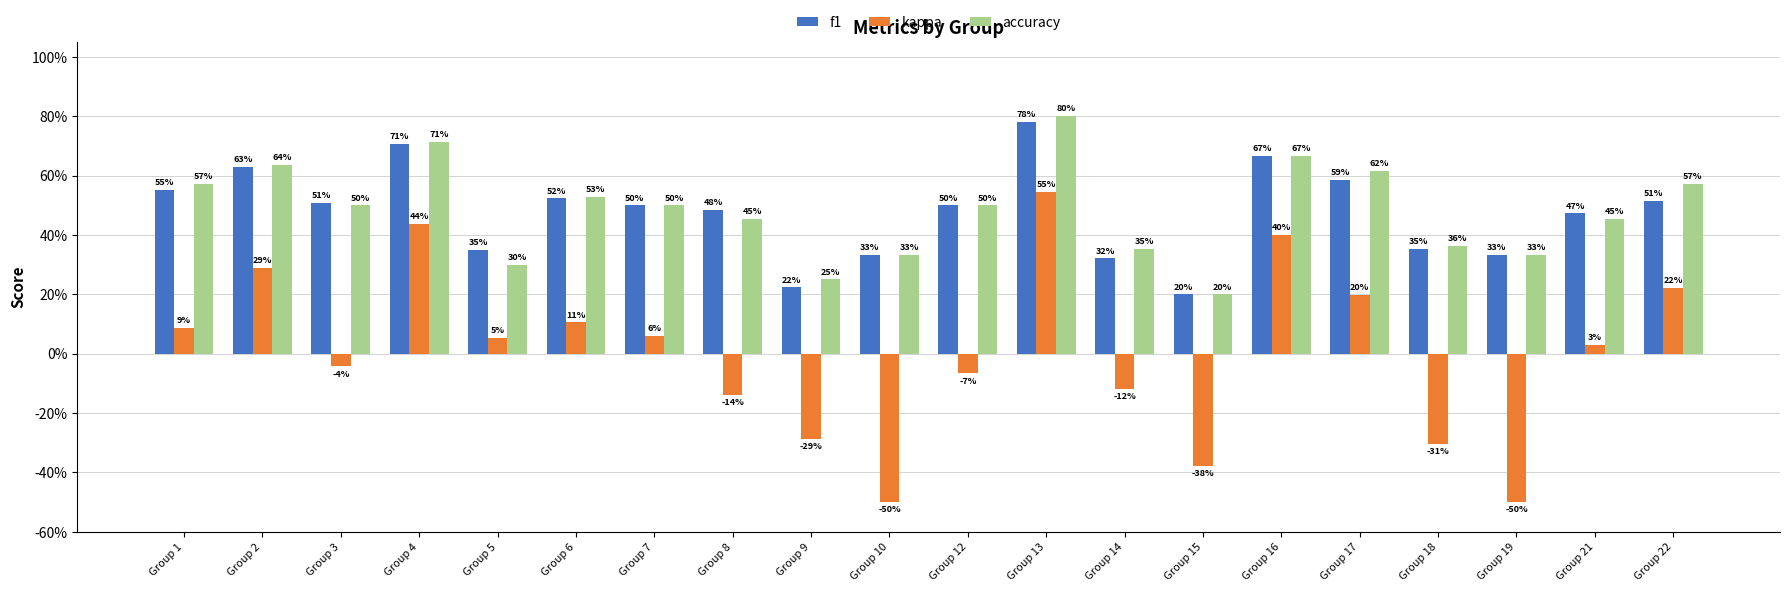

What are all the series names shown in the legend?

f1, kappa, accuracy